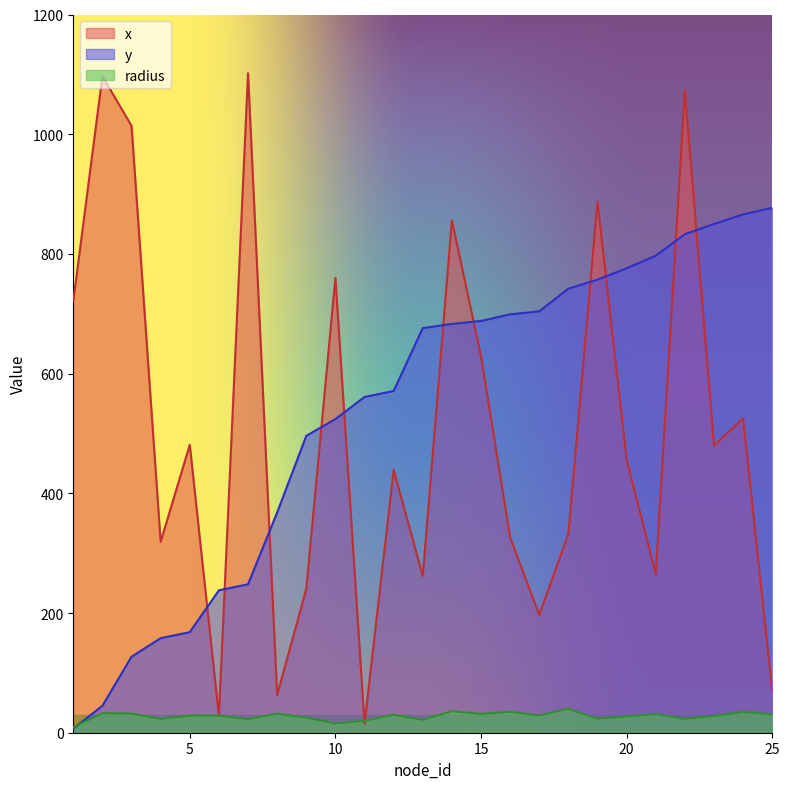

What is the difference between the x values at 24 and 22?

548.0